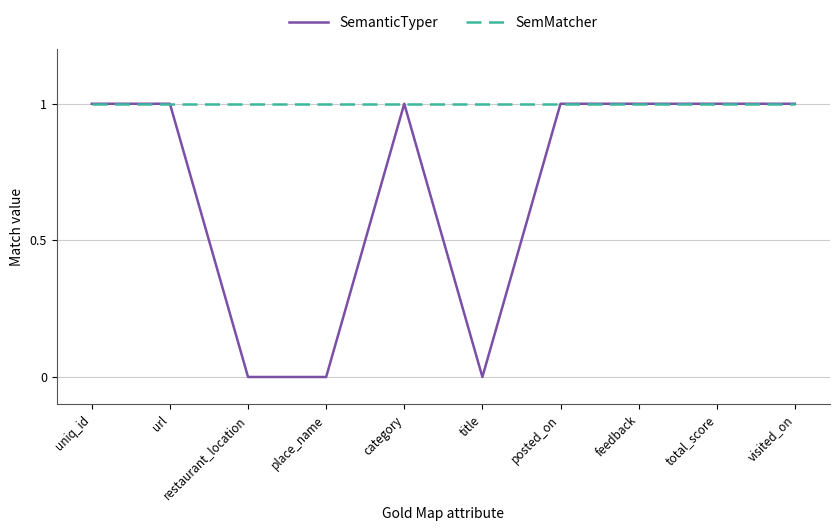

What is the sum of all SemanticTyper values?

7